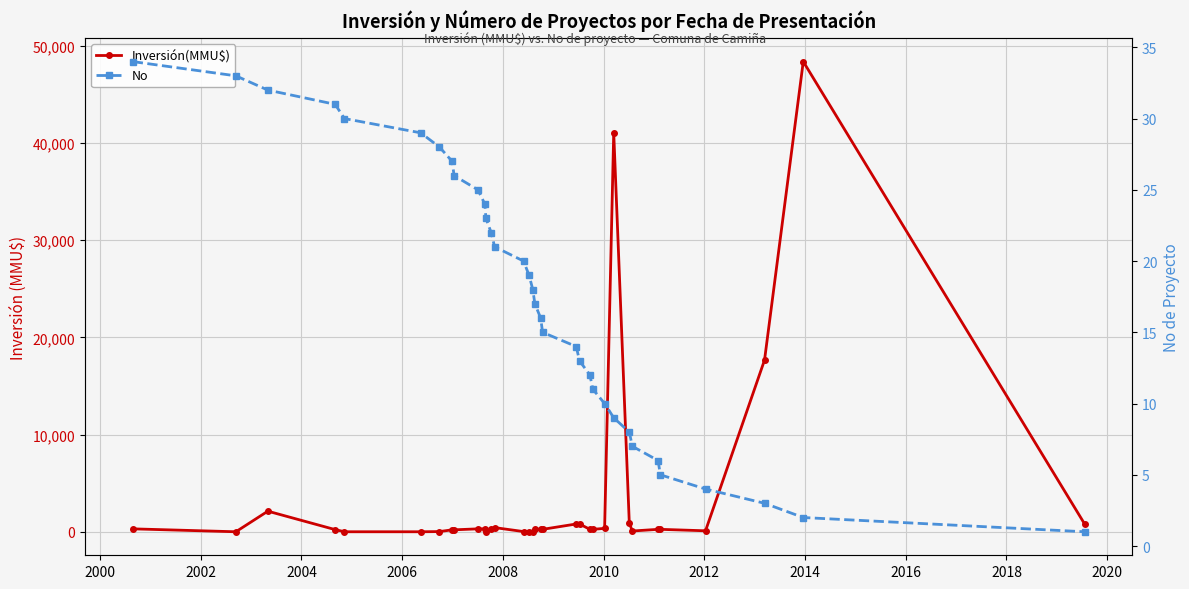

Is this an area chart (filled region under the line)?

No